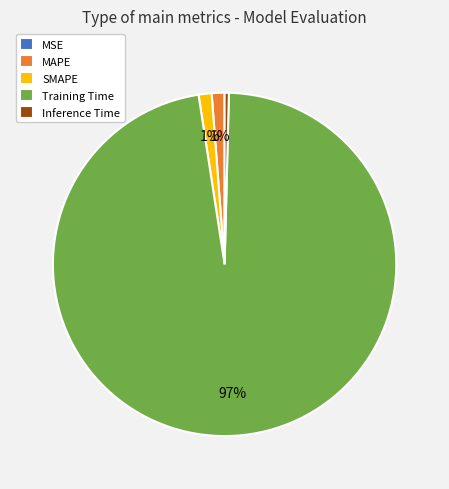

Combined, do Training Time and MAPE account for over 50%?

Yes